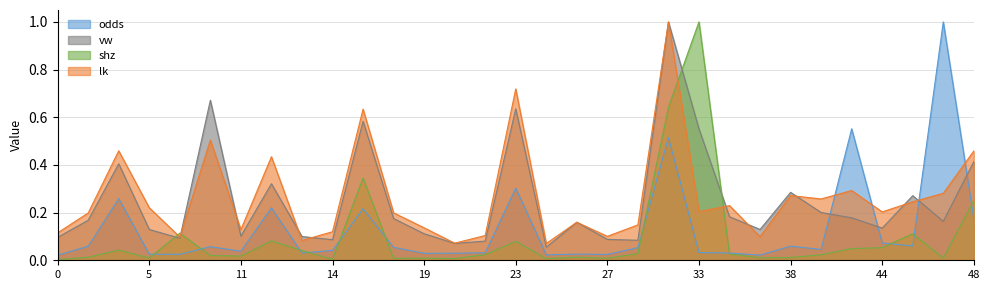

Does the chart display data point markers on the line(s)?

No